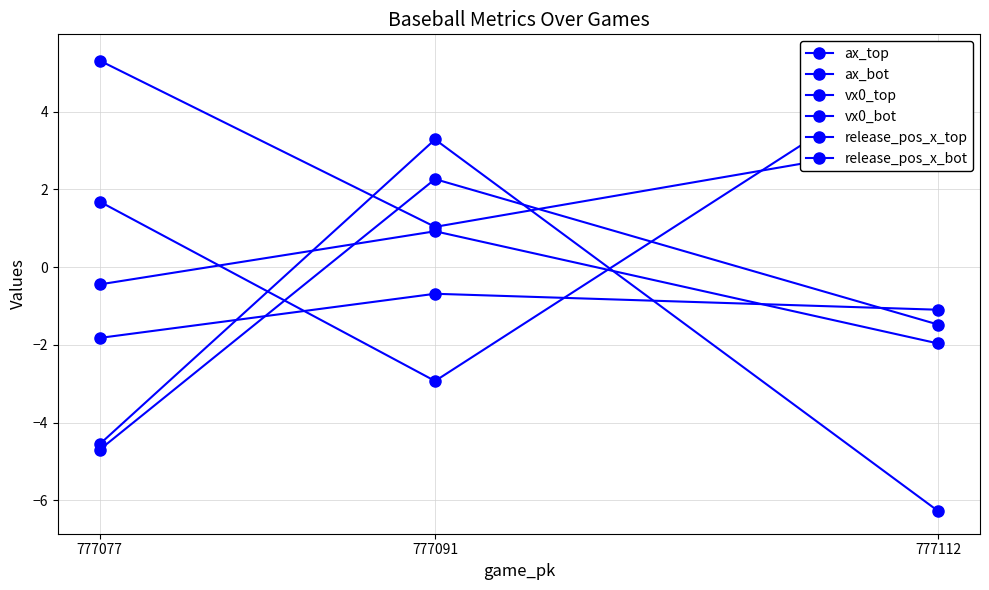

List the series in order of their peak value, highest first.

vx0_top, vx0_bot, ax_top, ax_bot, release_pos_x_top, release_pos_x_bot